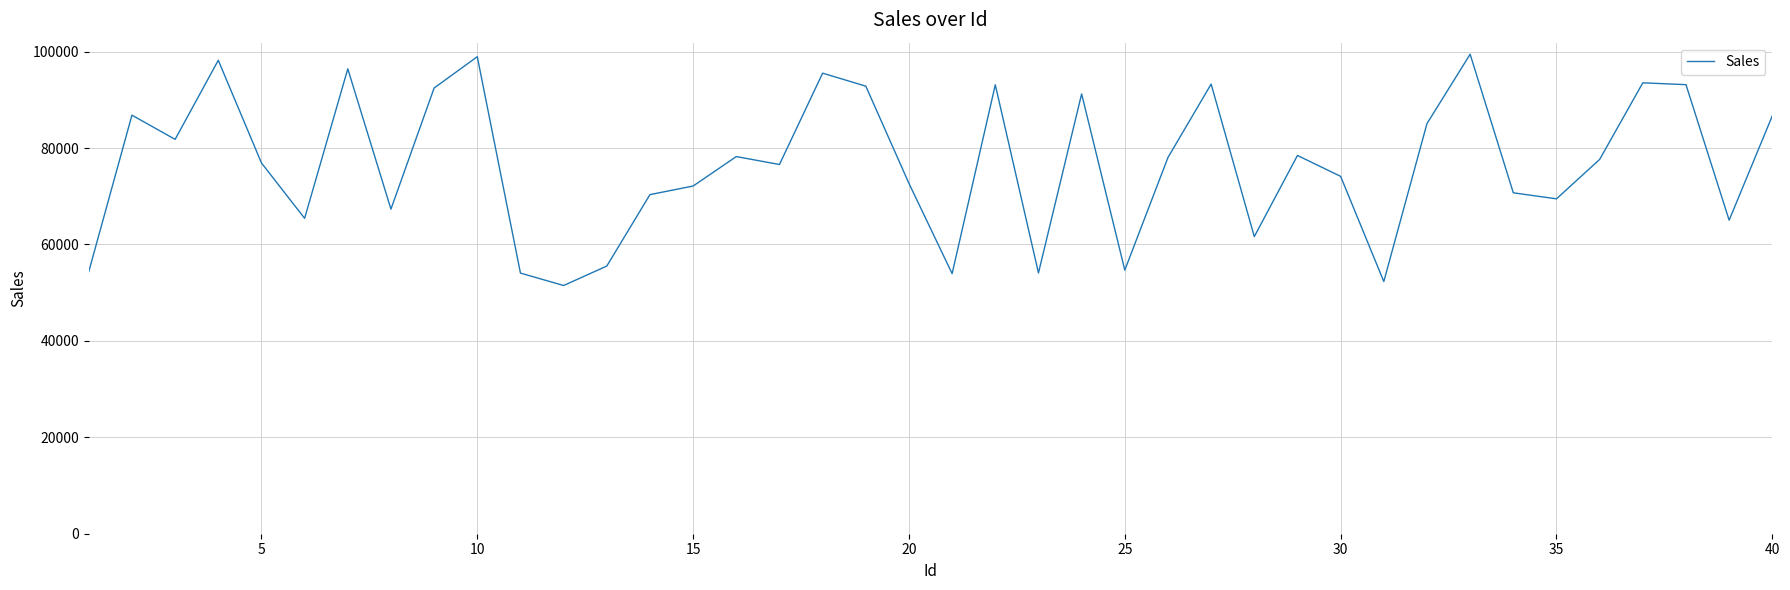

How many values are below 77631?

20